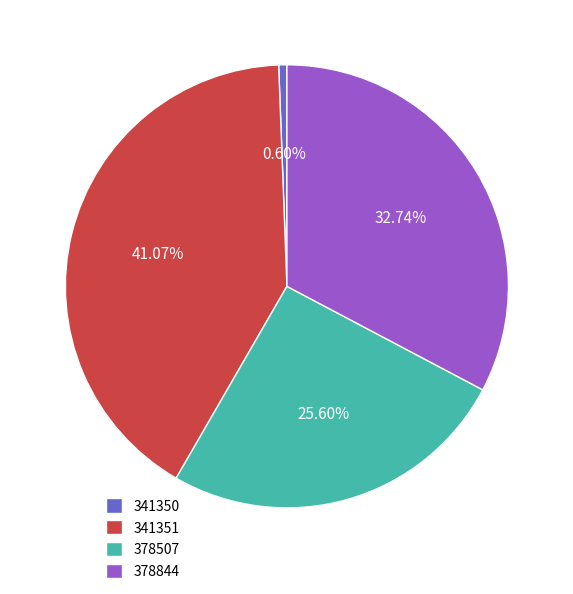

How many slices are in this pie chart?

4